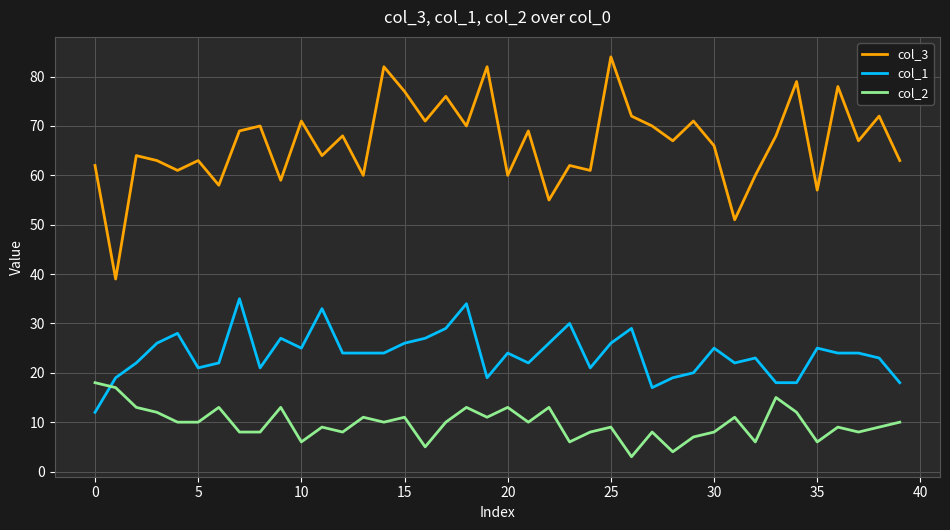

At how many categories does at least one series exceed 38?

40